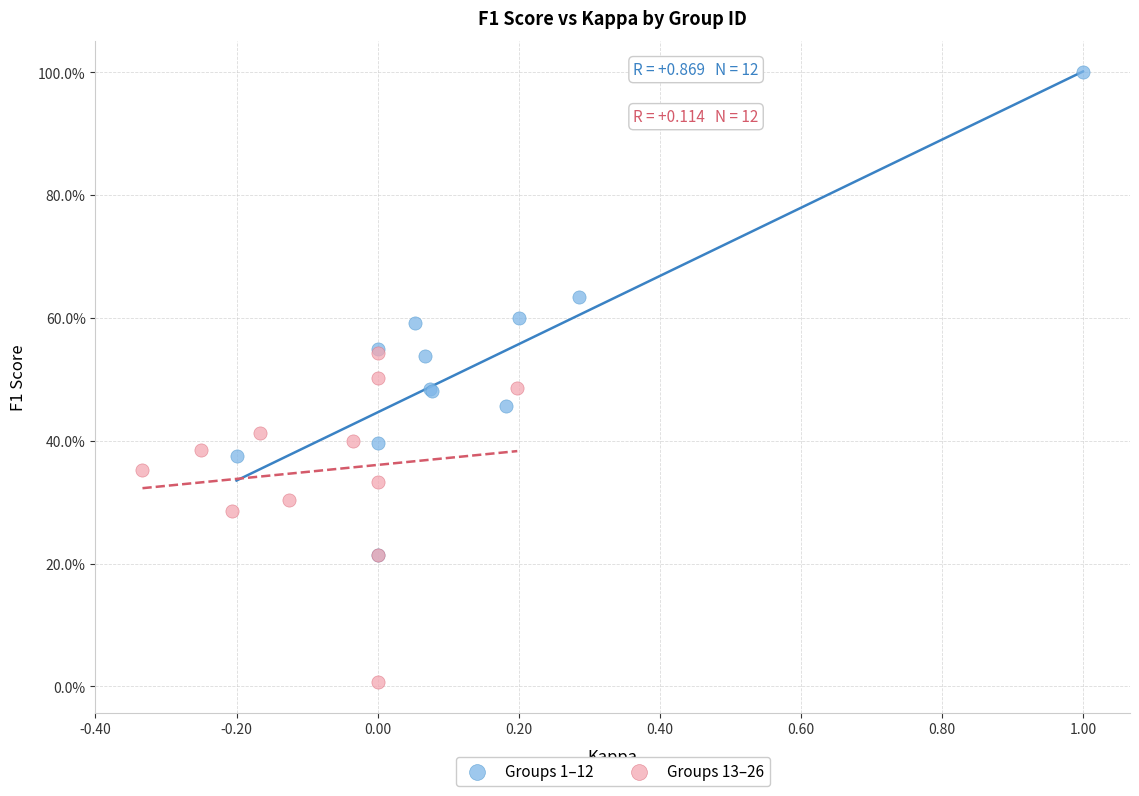

What are all the series names shown in the legend?

Groups 1–12, Groups 13–26